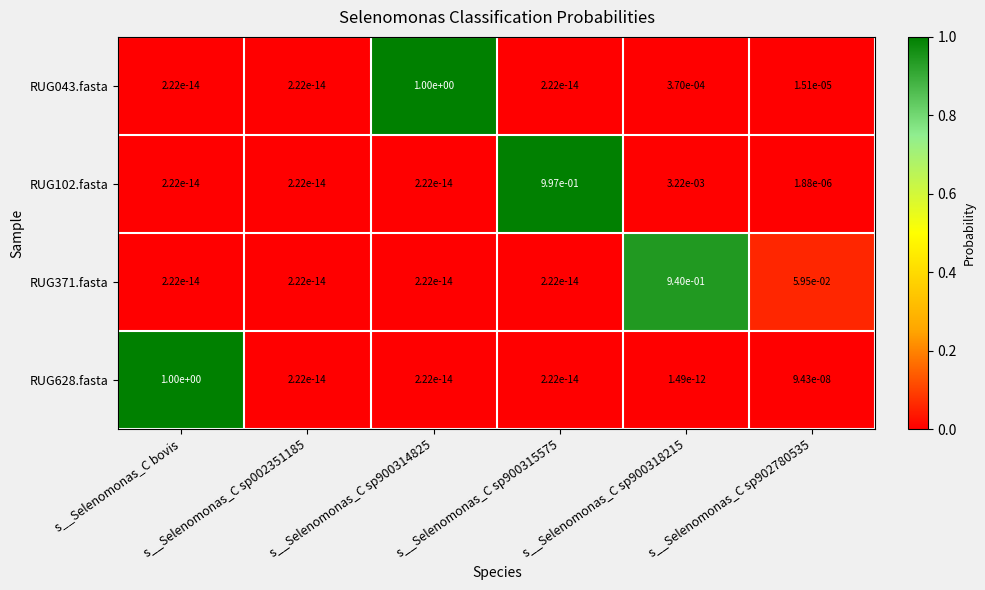

At which category is the sum across all series the highest?

s__Selenomonas_C bovis